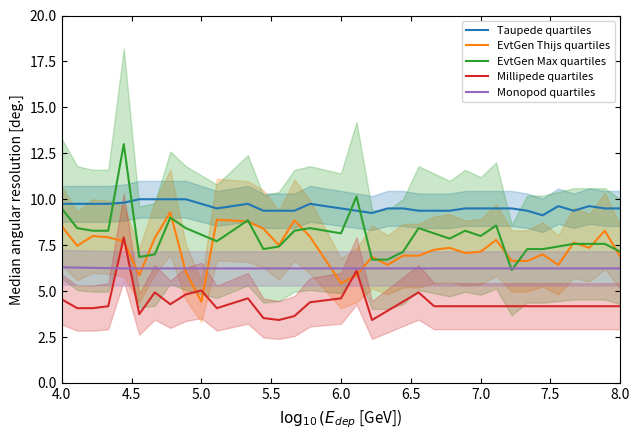

At which label does EvtGen Thijs quartiles reach its minimum?

5.0